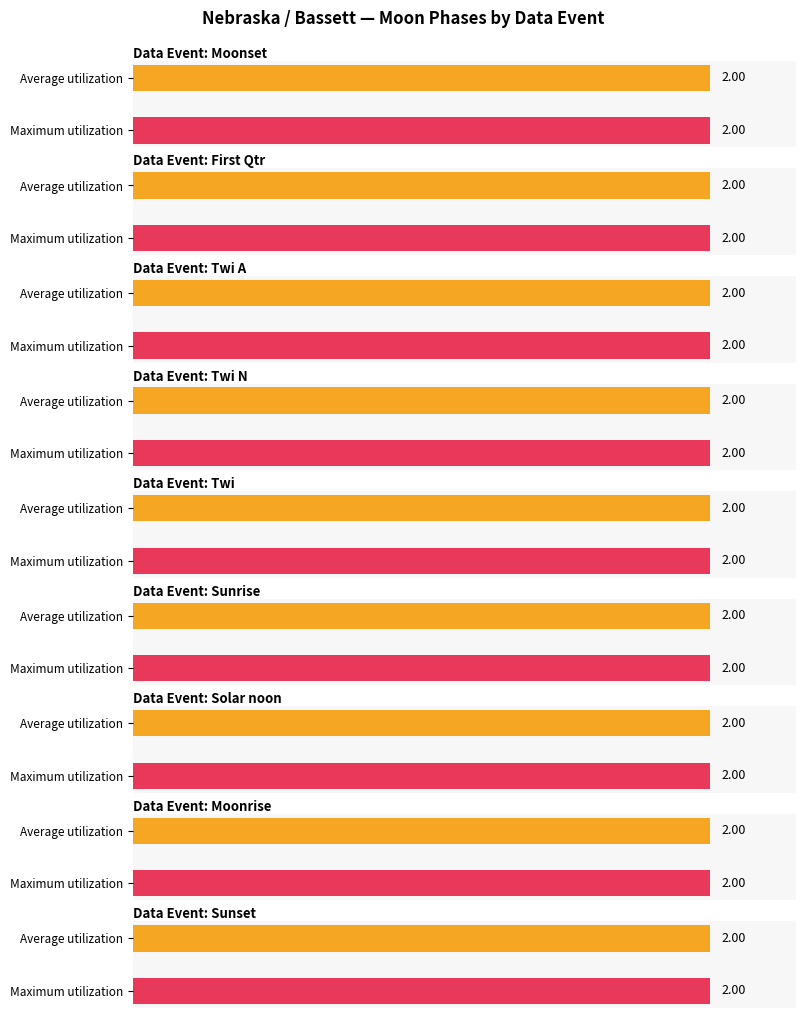

What is the label of the 2nd bar from the right?

Sunrise